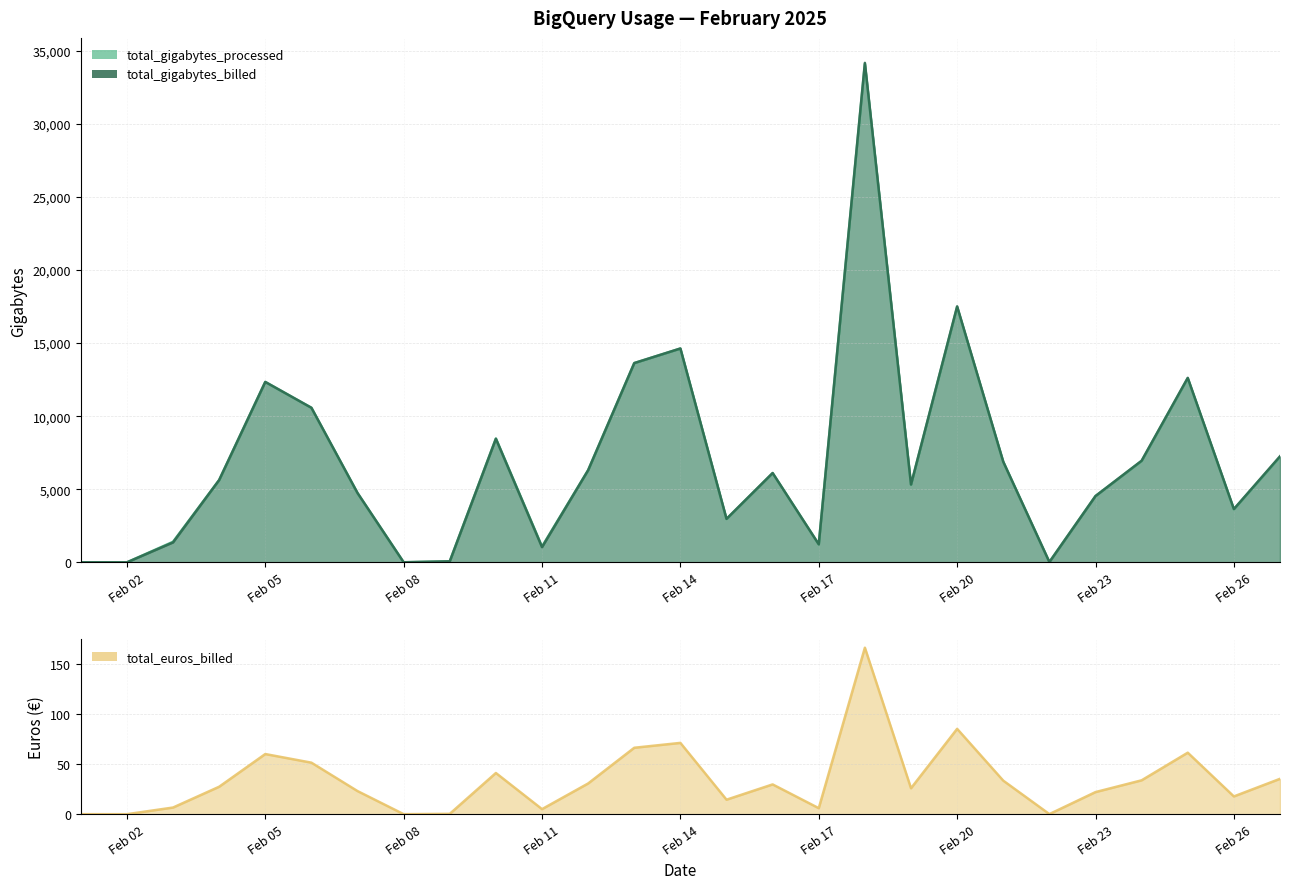

Read the total_gigabytes_processed value at 2025-02-24.

6935.1